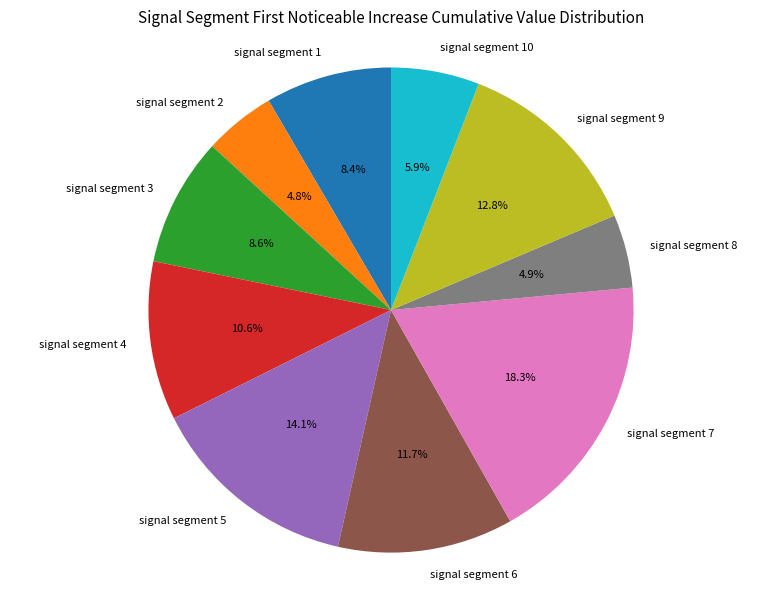

What percentage is the signal segment 6 slice, to the nearest percent?

12%